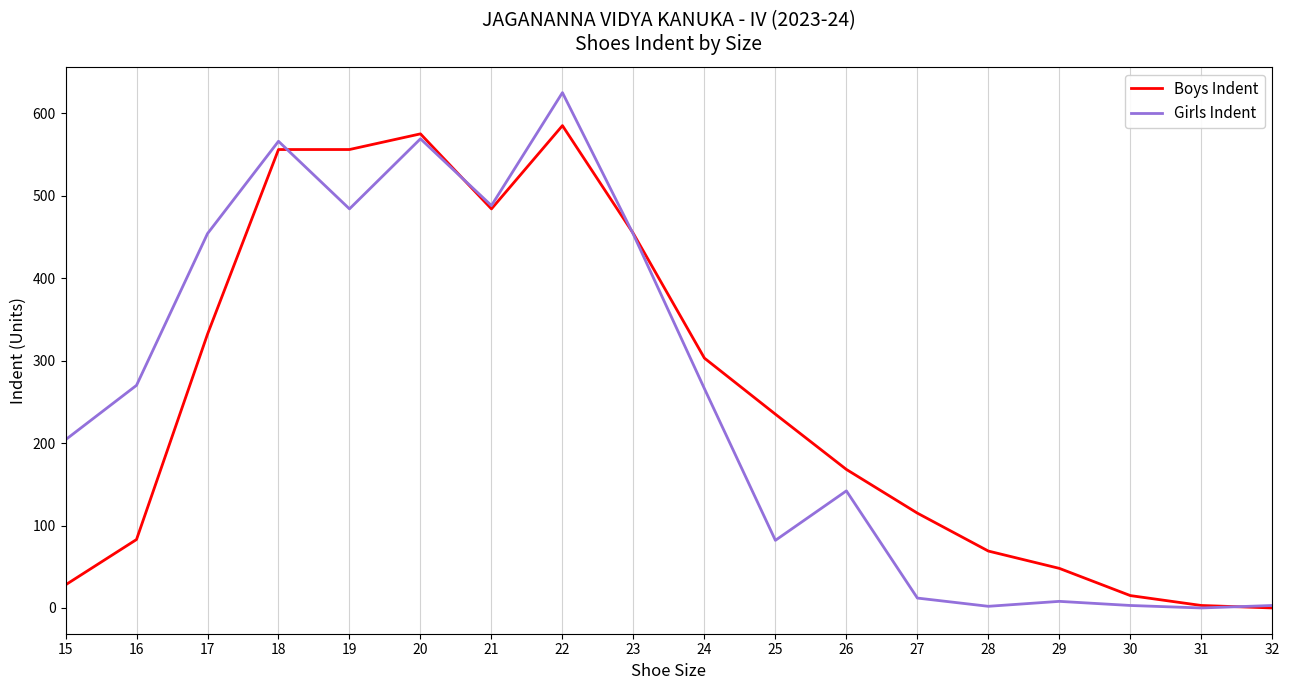

True or false: Girls Indent and Boys Indent intersect in this chart.

True